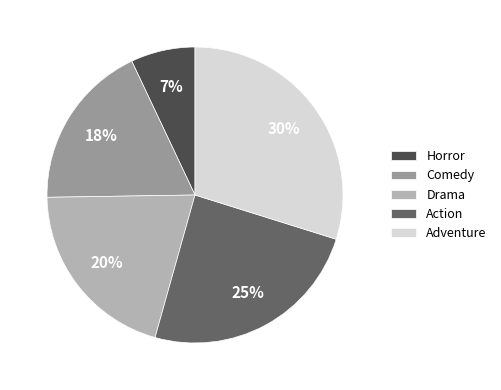

True or false: Action accounts for 25% of the total.

True